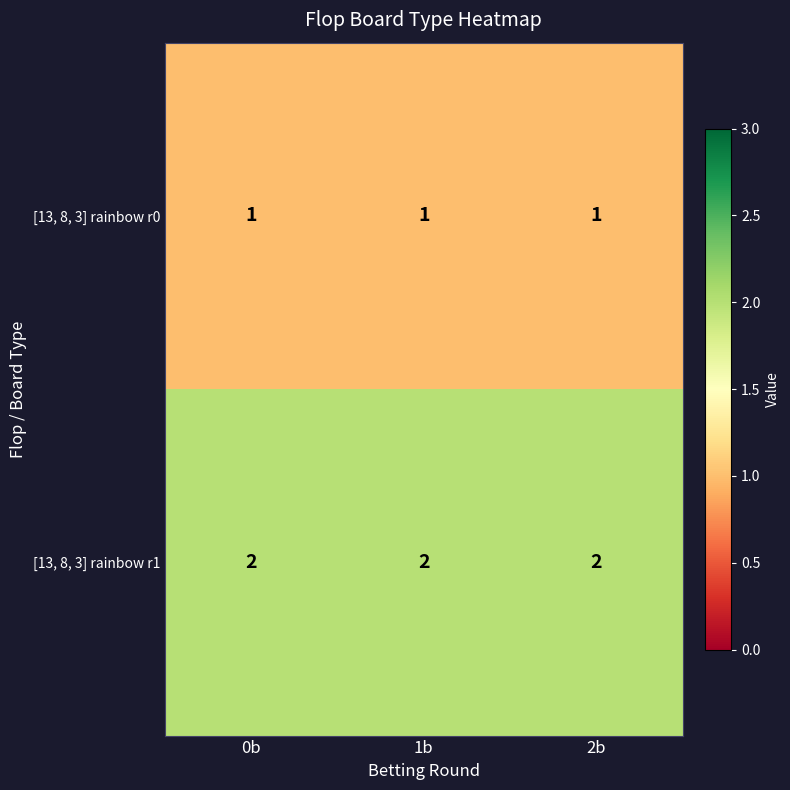

True or false: [13, 8, 3] rainbow r1 has a value of 1 at 1b.

False